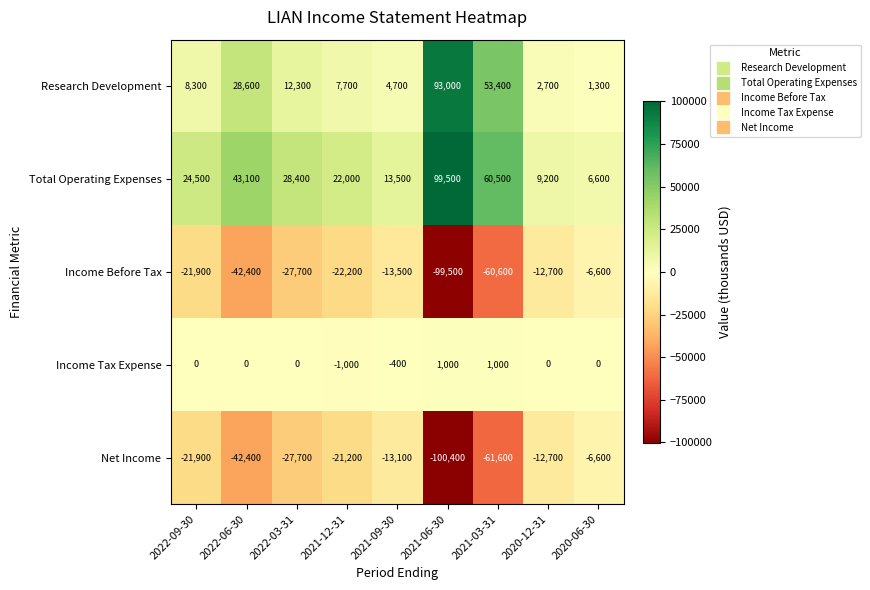

What is the maximum value shown in the chart?

99500